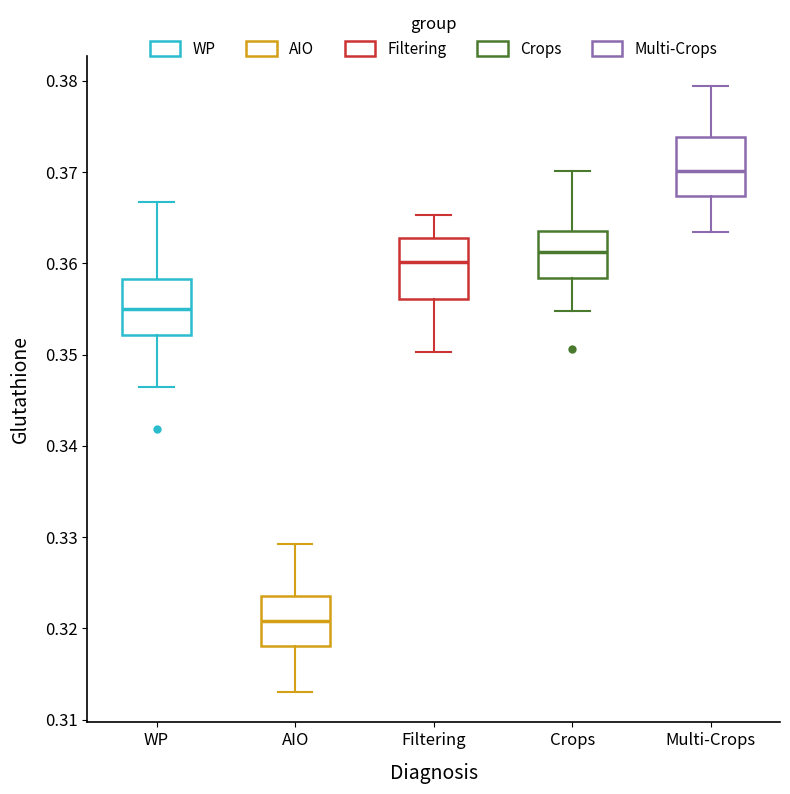

Reading left to right, read every box against the y-axis: the position of its median line, the range the box covers, and the ends of its whiskers. The values are not printed on the chart, so give them approximately, as read against the axis.

WP: median 0.355, box 0.352 to 0.358, whiskers 0.346 to 0.367
AIO: median 0.321, box 0.318 to 0.324, whiskers 0.313 to 0.329
Filtering: median 0.360, box 0.356 to 0.363, whiskers 0.350 to 0.365
Crops: median 0.361, box 0.358 to 0.364, whiskers 0.355 to 0.370
Multi-Crops: median 0.370, box 0.367 to 0.374, whiskers 0.363 to 0.379